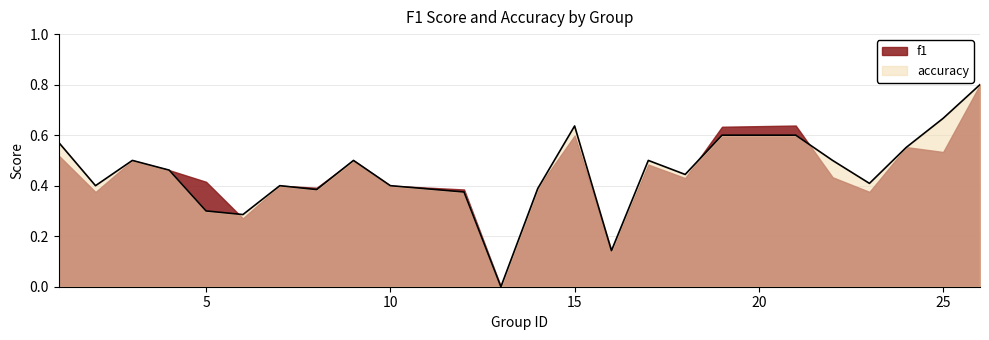

What is the highest value of the f1 series?

0.8